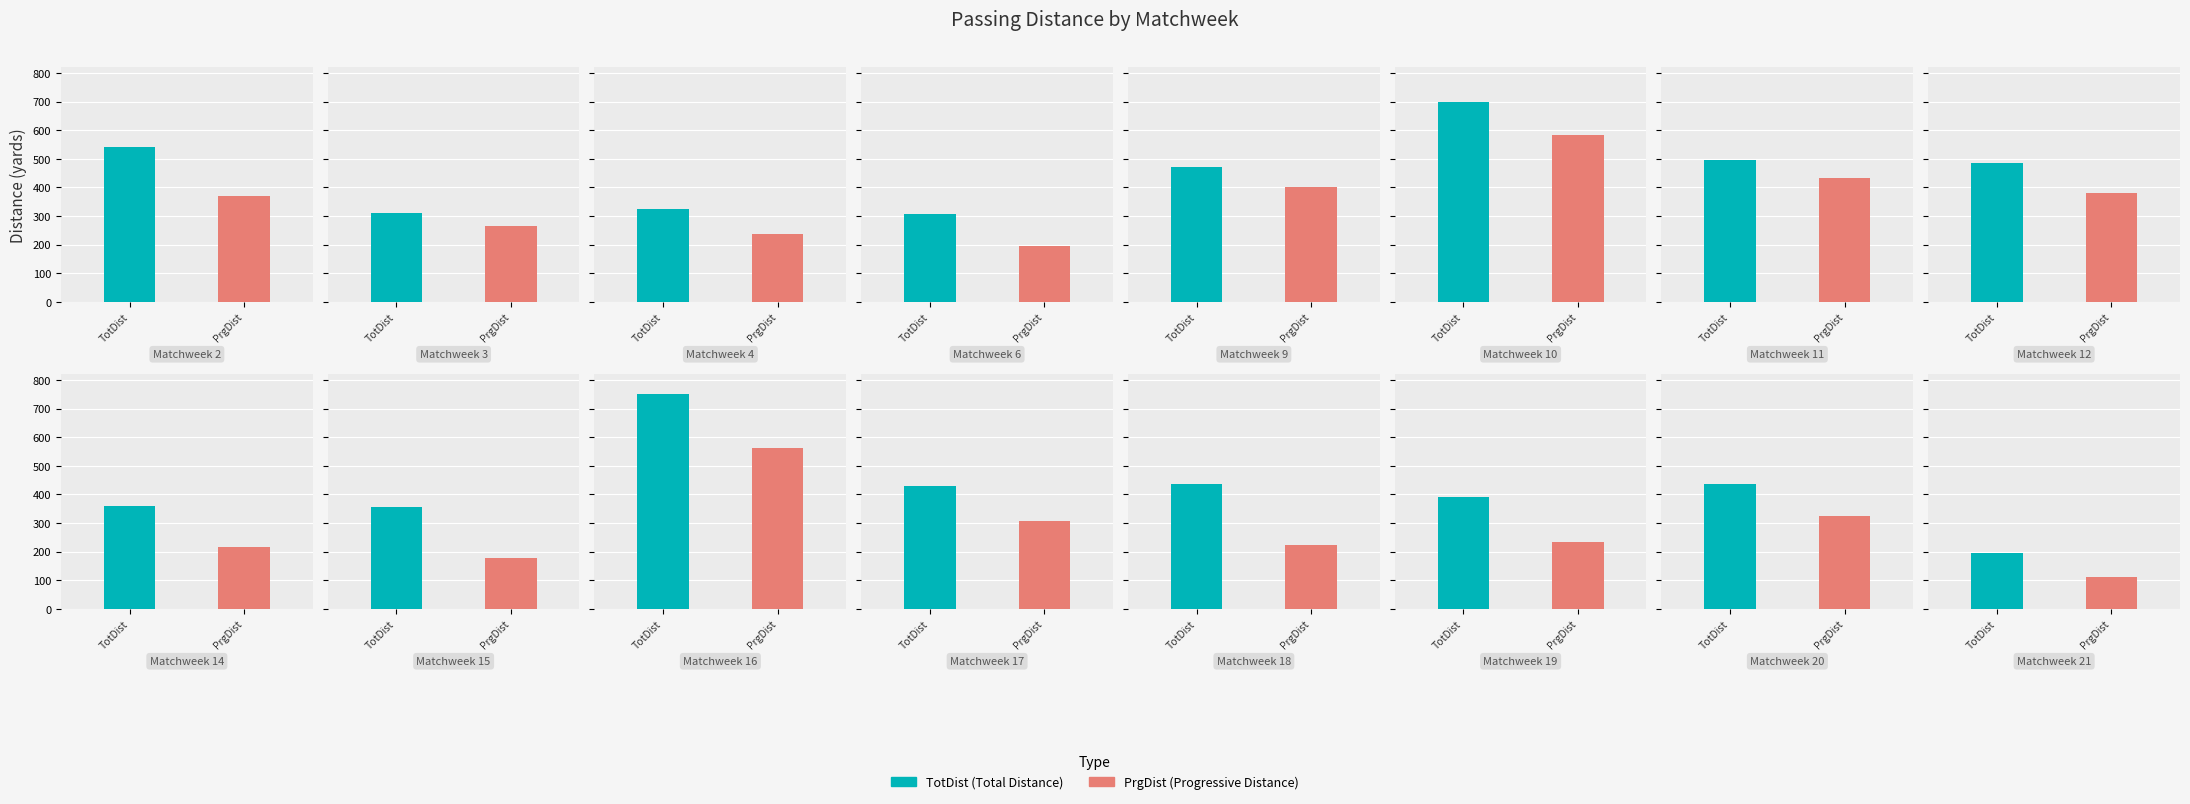

Reading left to right, list all the values displayed in this chart.

TotDist: 541	310	324	309	472	700	496	485	361	356	750	431	436	391	436	196
PrgDist: 370	267	236	195	400	583	433	382	217	179	563	307	225	233	326	111